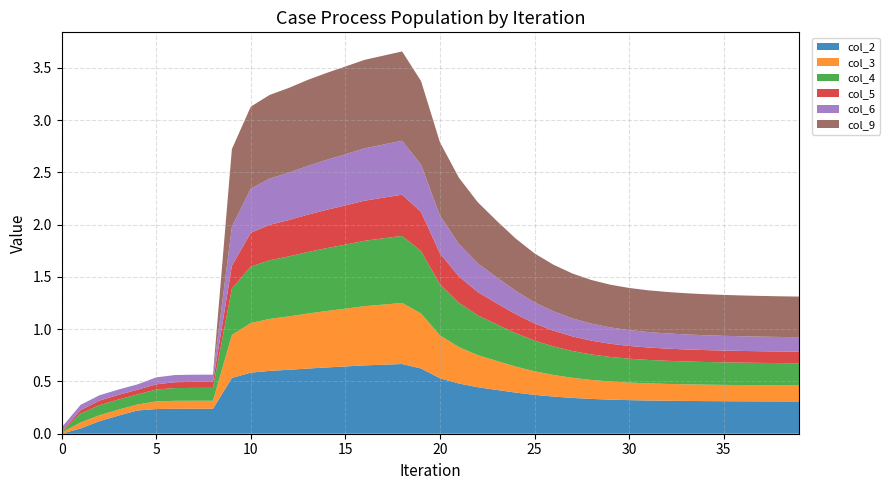

Reading left to right, list all the values displayed in this chart.

col_2: 0=0.0	1=0.1	2=0.1	3=0.2	4=0.2	5=0.2	6=0.2	7=0.2	8=0.2	9=0.5	10=0.6	11=0.6	12=0.6	13=0.6	14=0.6	15=0.6	16=0.7	17=0.7	18=0.7	19=0.6	20=0.5	21=0.5	22=0.4	23=0.4	24=0.4	25=0.4	26=0.4	27=0.3	28=0.3	29=0.3	30=0.3	31=0.3	32=0.3	33=0.3	34=0.3	35=0.3	36=0.3	37=0.3	38=0.3	39=0.3
col_3: 0=0.0	1=0.1	2=0.1	3=0.1	4=0.1	5=0.1	6=0.1	7=0.1	8=0.1	9=0.4	10=0.5	11=0.5	12=0.5	13=0.5	14=0.5	15=0.6	16=0.6	17=0.6	18=0.6	19=0.5	20=0.4	21=0.3	22=0.3	23=0.3	24=0.2	25=0.2	26=0.2	27=0.2	28=0.2	29=0.2	30=0.2	31=0.2	32=0.2	33=0.2	34=0.2	35=0.2	36=0.2	37=0.2	38=0.2	39=0.2
col_4: 0=0.0	1=0.1	2=0.1	3=0.1	4=0.1	5=0.1	6=0.1	7=0.1	8=0.1	9=0.4	10=0.5	11=0.6	12=0.6	13=0.6	14=0.6	15=0.6	16=0.6	17=0.6	18=0.6	19=0.6	20=0.5	21=0.4	22=0.4	23=0.3	24=0.3	25=0.3	26=0.3	27=0.3	28=0.2	29=0.2	30=0.2	31=0.2	32=0.2	33=0.2	34=0.2	35=0.2	36=0.2	37=0.2	38=0.2	39=0.2
col_5: 0=0.0	1=0.0	2=0.0	3=0.0	4=0.0	5=0.0	6=0.1	7=0.1	8=0.1	9=0.2	10=0.3	11=0.3	12=0.3	13=0.4	14=0.4	15=0.4	16=0.4	17=0.4	18=0.4	19=0.4	20=0.3	21=0.3	22=0.2	23=0.2	24=0.2	25=0.2	26=0.2	27=0.1	28=0.1	29=0.1	30=0.1	31=0.1	32=0.1	33=0.1	34=0.1	35=0.1	36=0.1	37=0.1	38=0.1	39=0.1
col_6: 0=0.0	1=0.1	2=0.1	3=0.1	4=0.1	5=0.1	6=0.1	7=0.1	8=0.1	9=0.4	10=0.4	11=0.4	12=0.5	13=0.5	14=0.5	15=0.5	16=0.5	17=0.5	18=0.5	19=0.5	20=0.4	21=0.3	22=0.3	23=0.2	24=0.2	25=0.2	26=0.2	27=0.2	28=0.2	29=0.2	30=0.2	31=0.1	32=0.1	33=0.1	34=0.1	35=0.1	36=0.1	37=0.1	38=0.1	39=0.1
col_9: 0=0.0	1=0.0	2=0.0	3=0.0	4=0.0	5=0.0	6=0.0	7=0.0	8=0.0	9=0.7	10=0.8	11=0.8	12=0.8	13=0.8	14=0.8	15=0.8	16=0.8	17=0.9	18=0.9	19=0.8	20=0.7	21=0.6	22=0.6	23=0.5	24=0.5	25=0.5	26=0.4	27=0.4	28=0.4	29=0.4	30=0.4	31=0.4	32=0.4	33=0.4	34=0.4	35=0.4	36=0.4	37=0.4	38=0.4	39=0.4